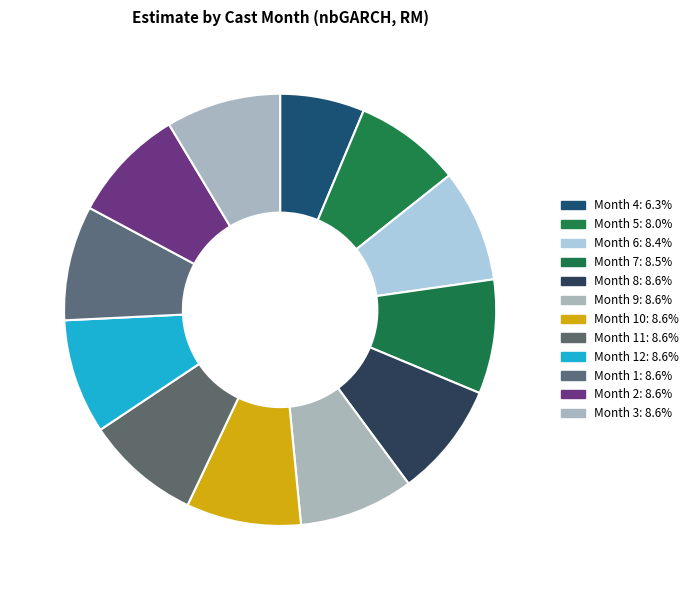

What is the largest slice in the pie chart?

Month 3